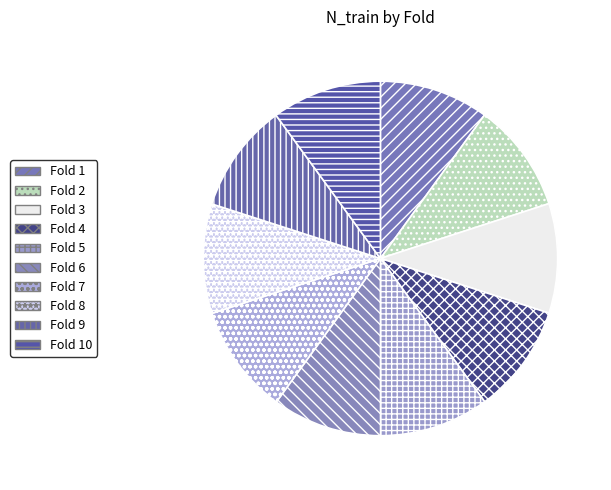

Which slice is the largest?

Fold 10